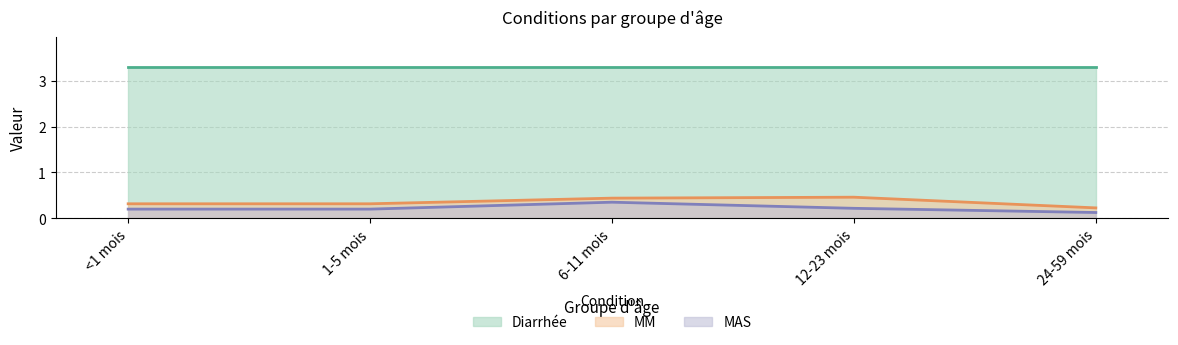

Between 6-11 mois and 24-59 mois, which is larger?

6-11 mois